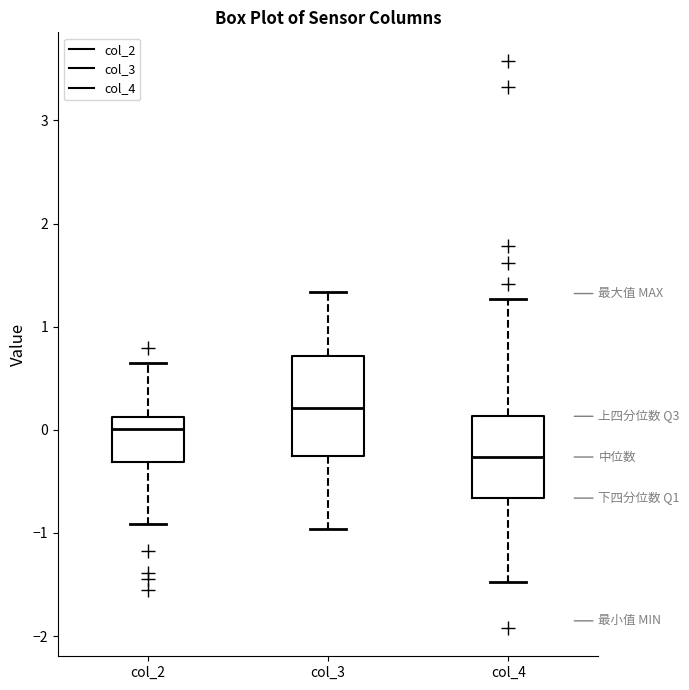

Which box's median line is the lowest?

col_4